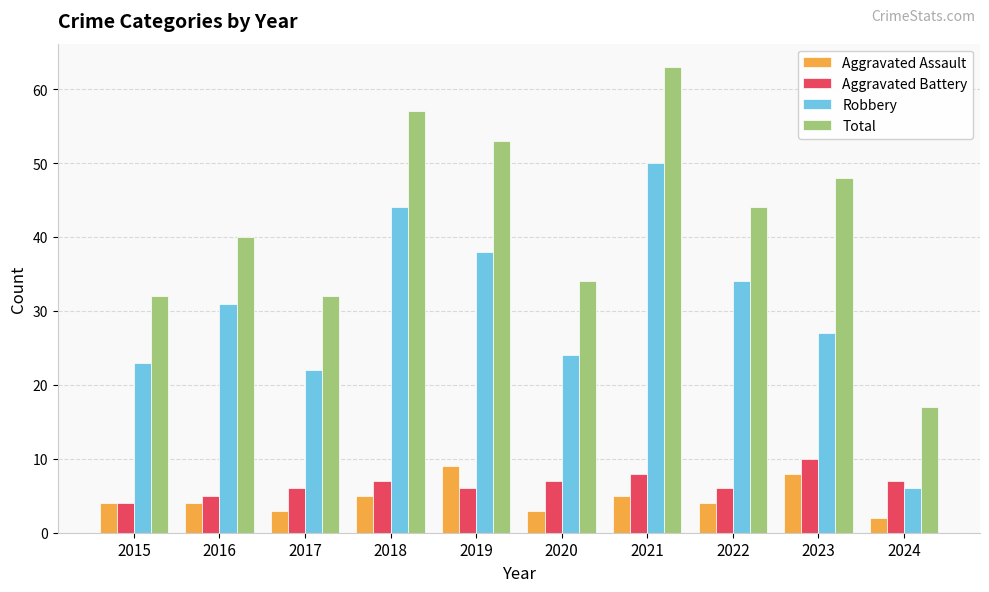

Reading left to right, transcribe all the data shown in this chart.

Aggravated Assault: 4	4	3	5	9	3	5	4	8	2
Aggravated Battery: 4	5	6	7	6	7	8	6	10	7
Robbery: 23	31	22	44	38	24	50	34	27	6
Total: 32	40	32	57	53	34	63	44	48	17